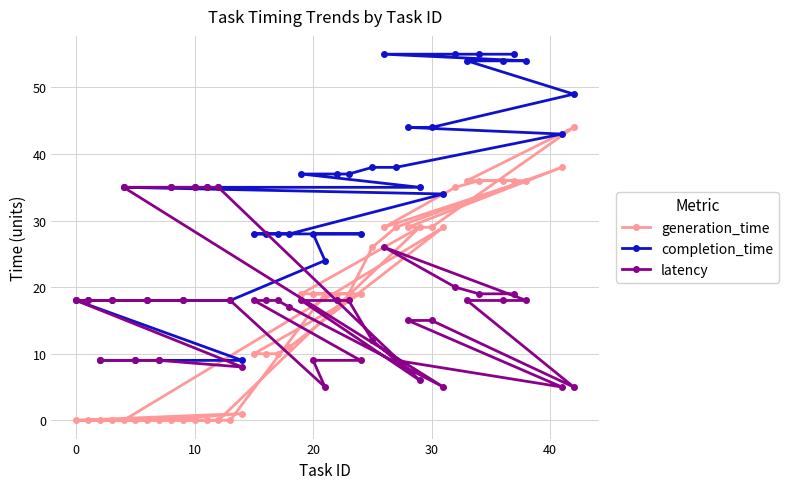

Which series has the largest range (max minus min)?

completion_time